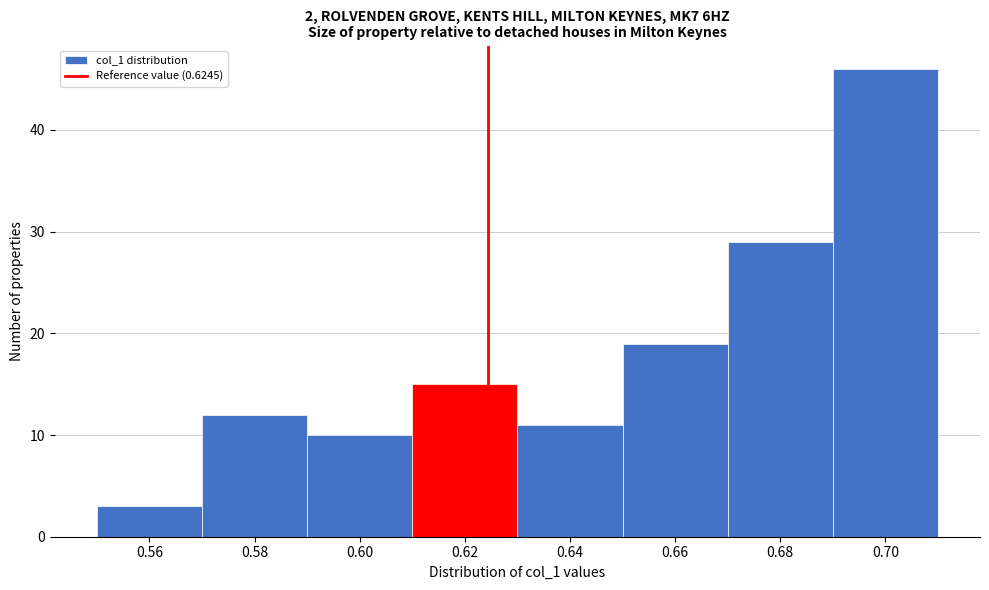

Reading left to right, list every bar in this chart as the range it spans on the x-axis followed by its height. The values are not printed on the chart, so give them approximately, as read against the axis.

0.55 to 0.57: 3
0.57 to 0.59: 12
0.59 to 0.61: 10
0.61 to 0.63: 15
0.63 to 0.65: 11
0.65 to 0.67: 19
0.67 to 0.69: 29
0.69 to 0.71: 46